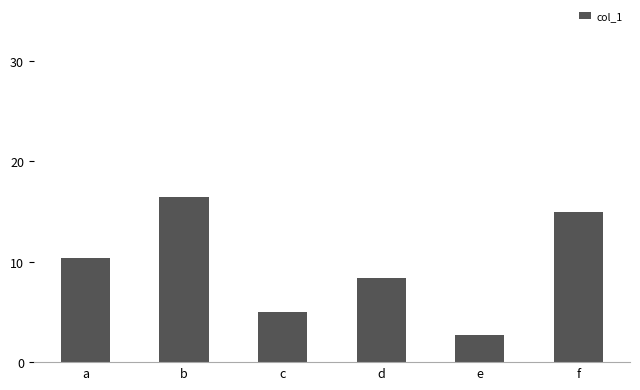

What is the change in value from a to b?

+6.0